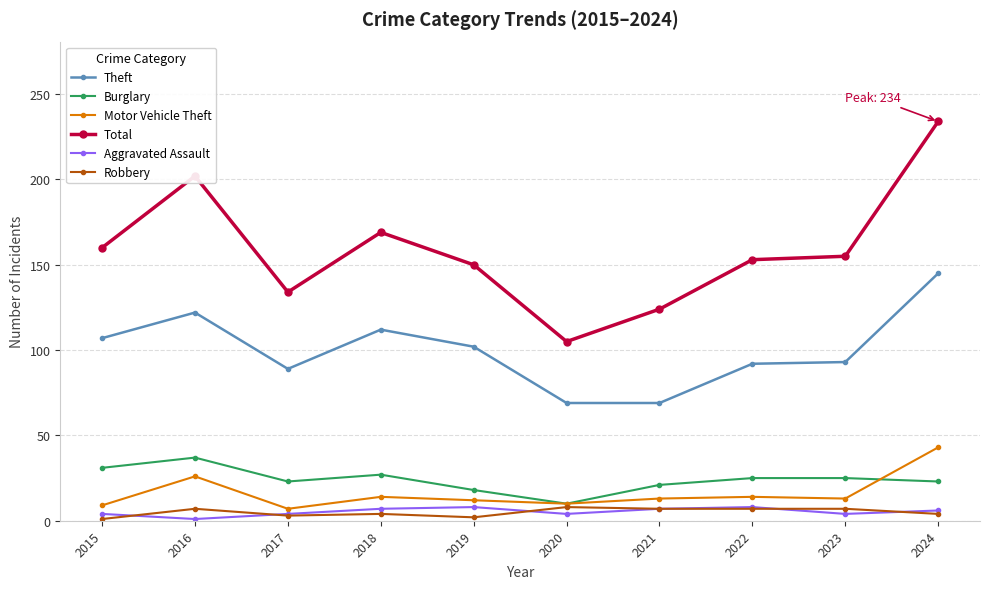

True or false: Total has more than 0 points higher than both neighbors.

True